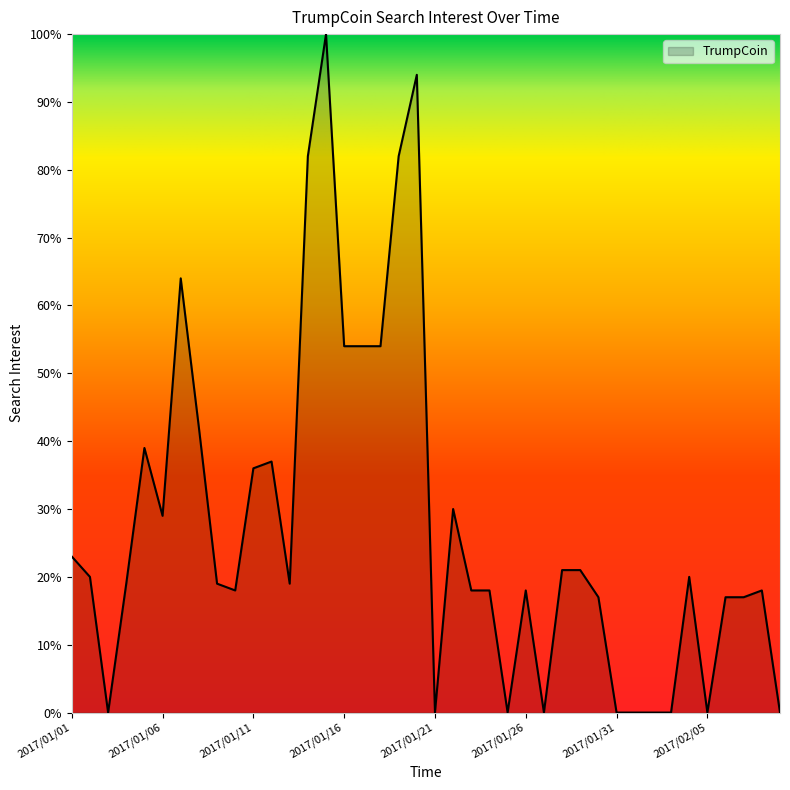

What is the difference between the maximum and minimum values?

100